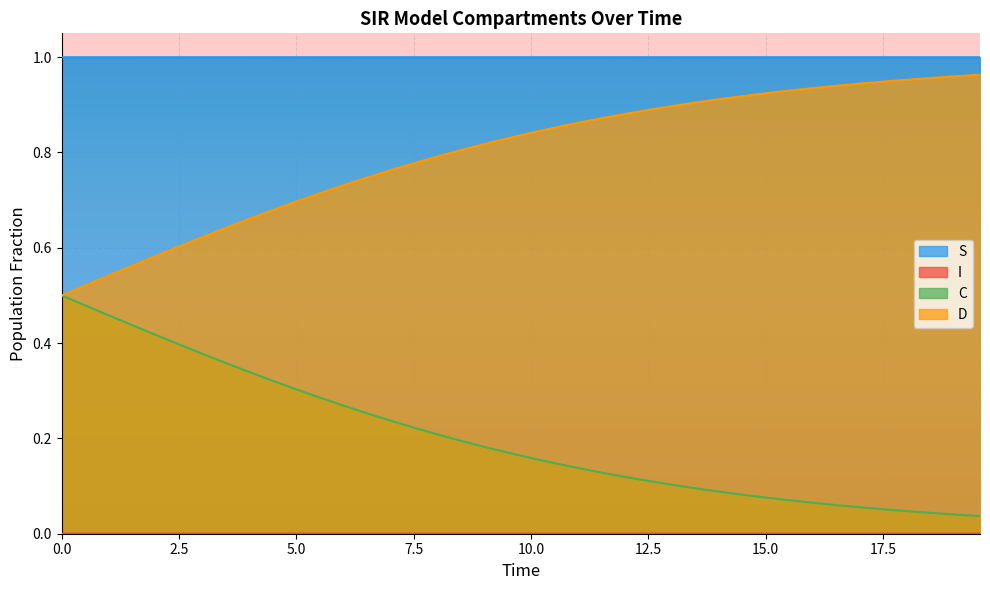

True or false: D and S cross at least once.

False